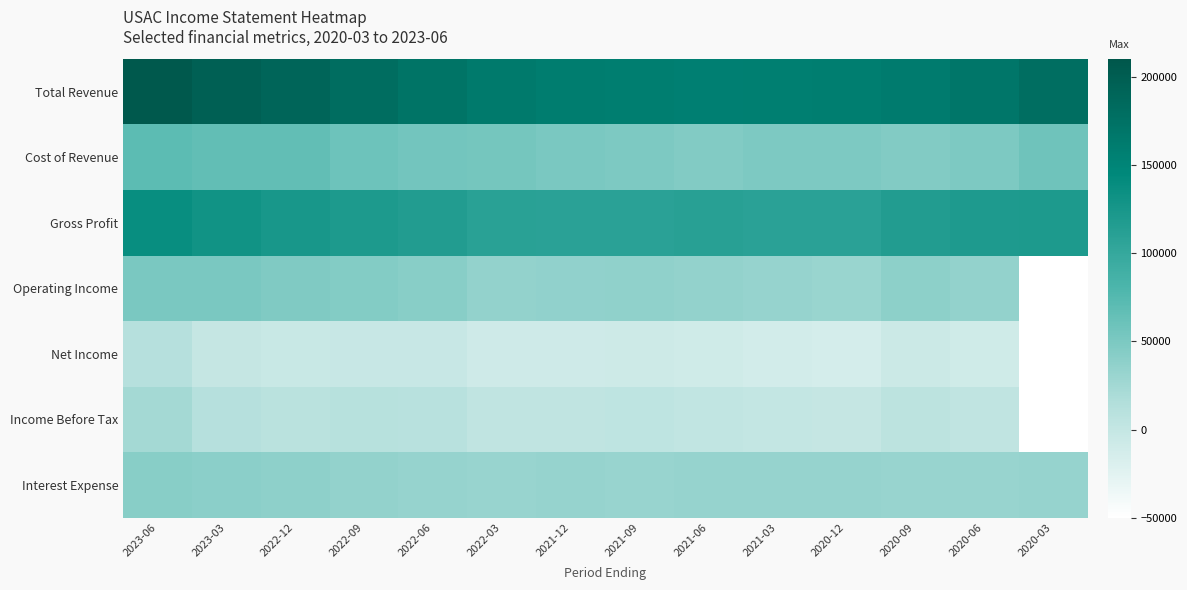

Which series changed the most between 2023-06 and 2022-06?

Total Revenue